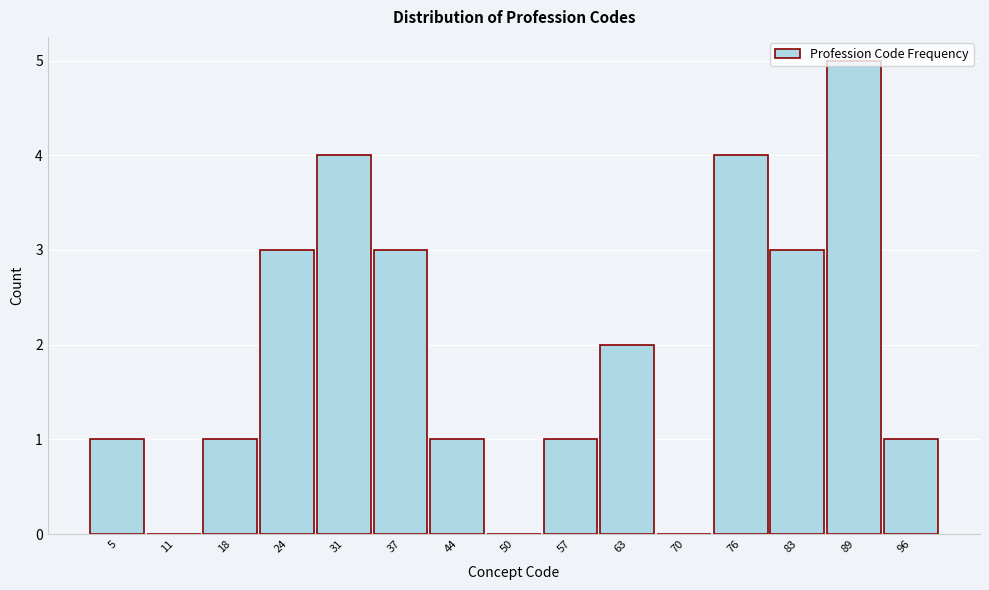

The chart shows a value of 1 at 57. True or false?

True